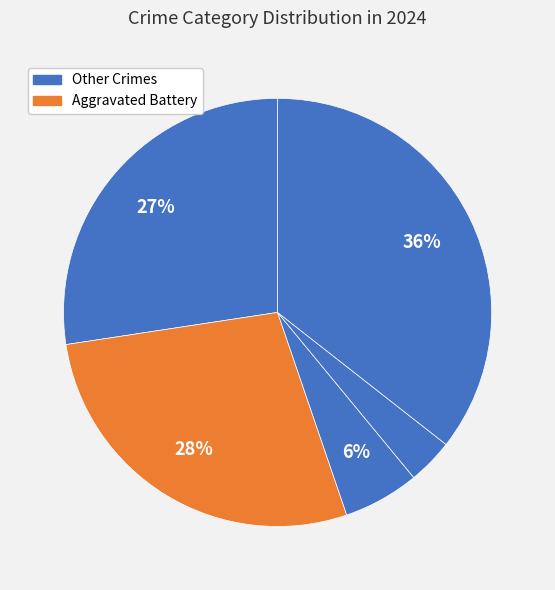

Count the number of slices in the pie.

5